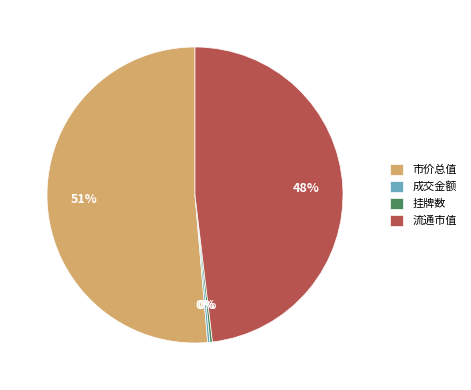

True or false: 市价总值 accounts for 65% of the total.

False